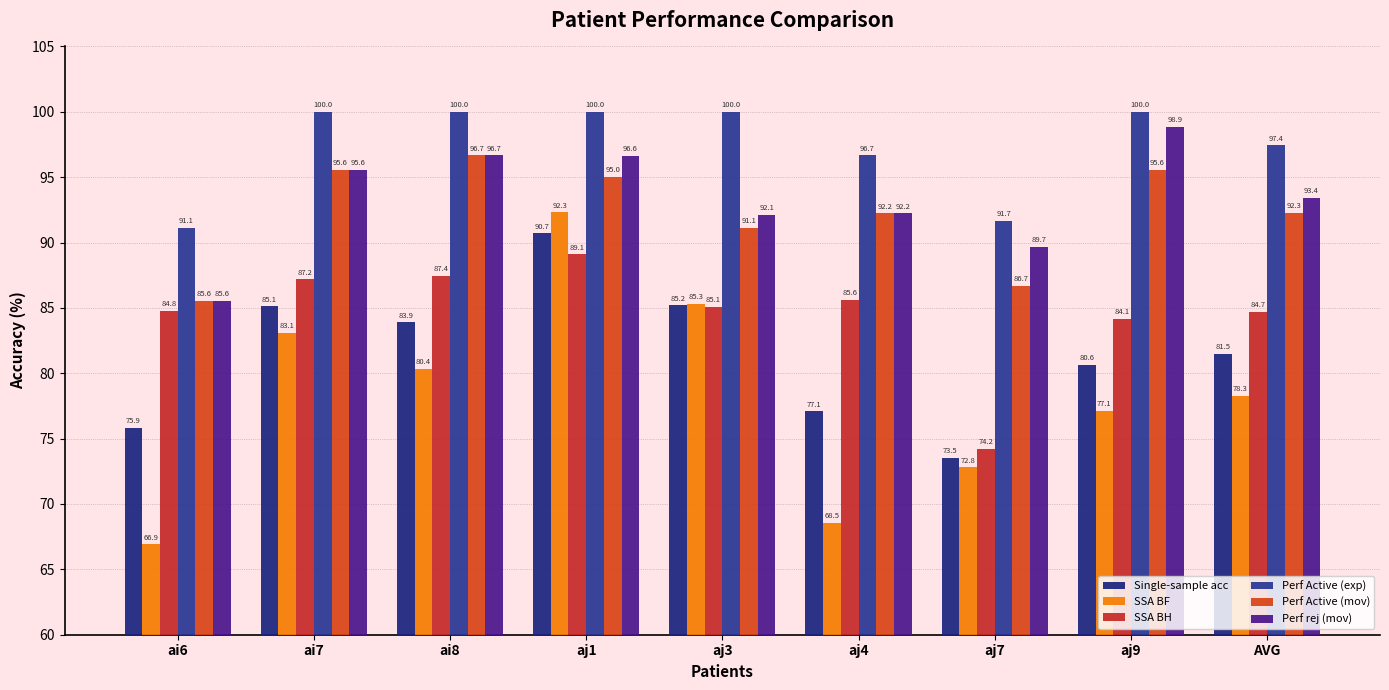

At which category is the sum across all series the highest?

aj1